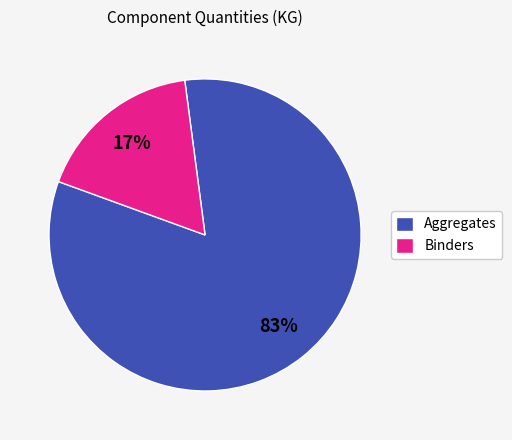

Which has a higher value, Aggregates or Binders?

Aggregates